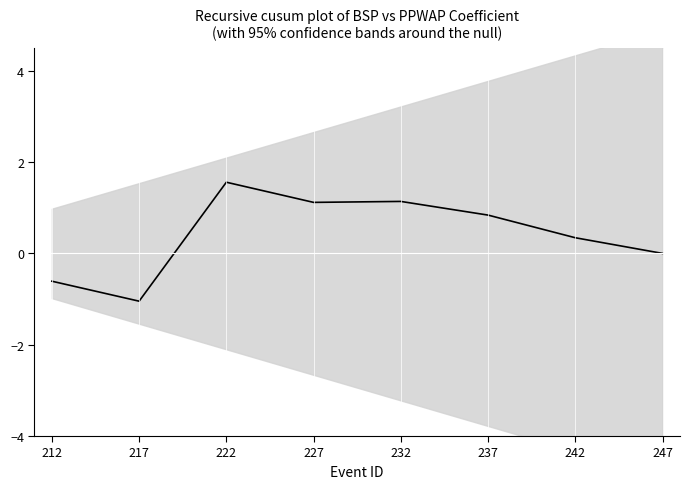

Is it true that the value at 227 is 1.1?

True